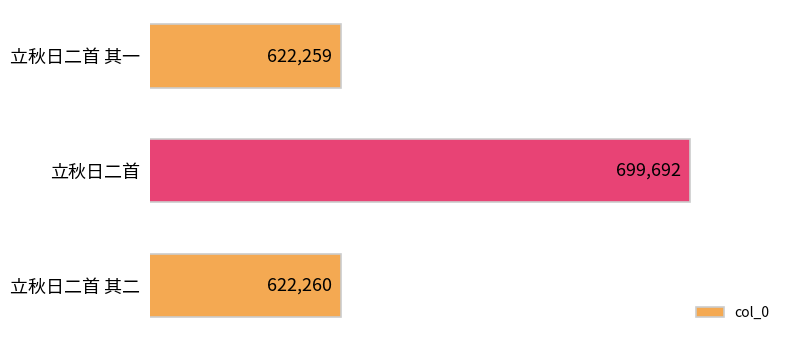

Reading top to bottom, what are all the values shown in this chart?

622259	699692	622260